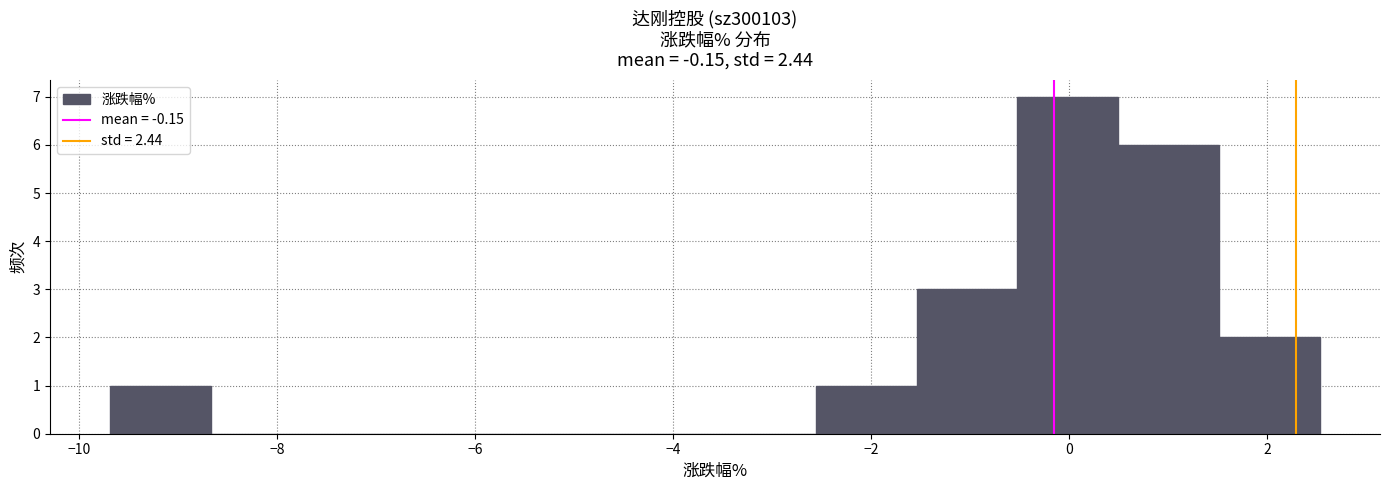

Over which range of the x-axis is the bar tallest?

-0.6 to 0.4